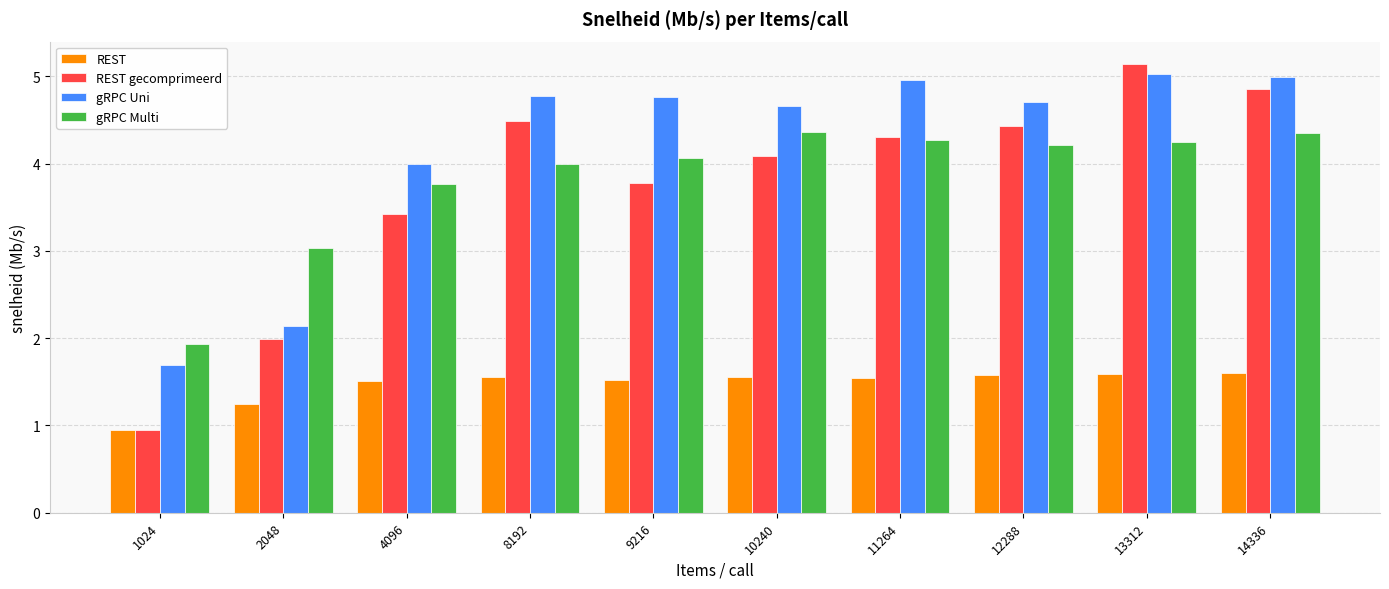

What is the difference between the second highest and minimum values in the gRPC Multi series?

2.4